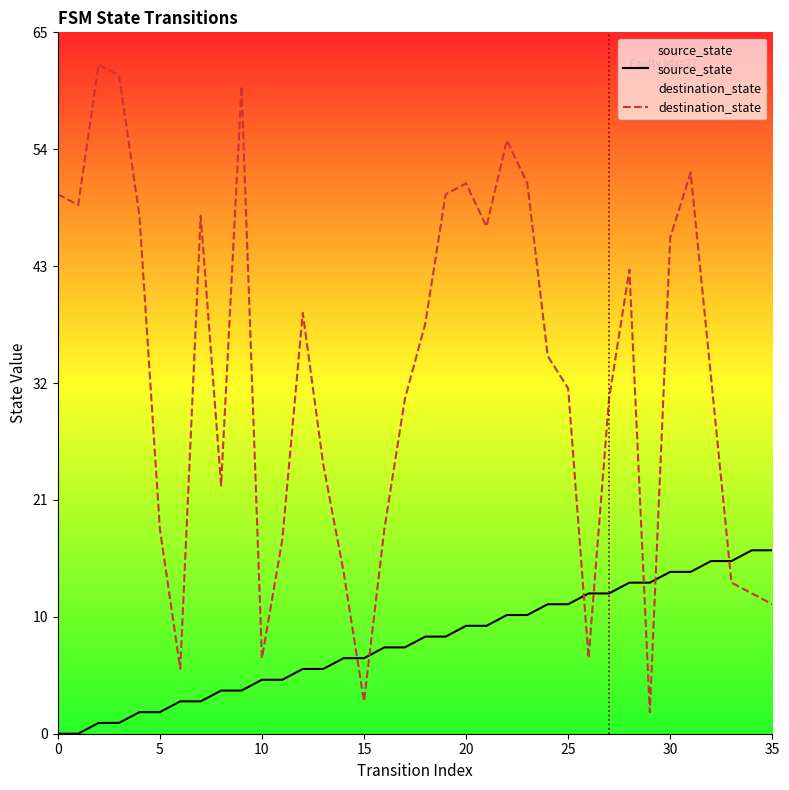

At how many categories does at least one series exceed 7?

33